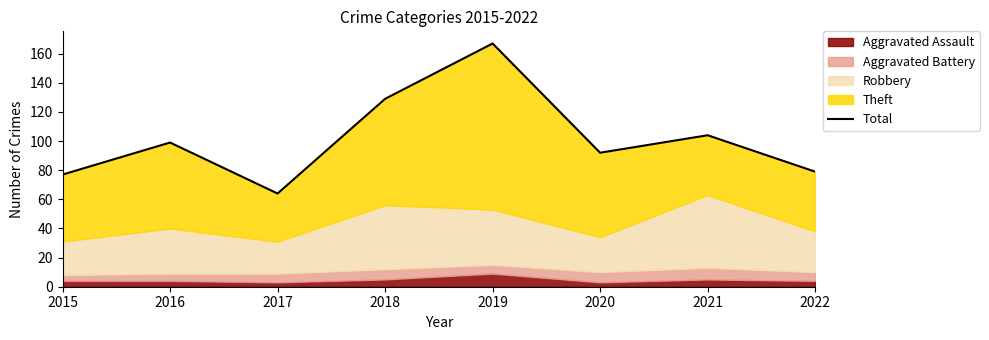

List the labels in order of value, smallest first.

2017, 2015, 2022, 2020, 2016, 2021, 2018, 2019